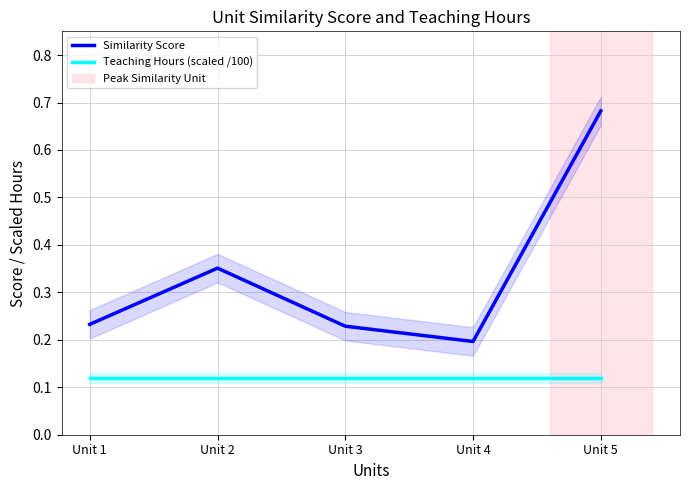

Between Unit 3 and Unit 4, which series saw the biggest shift?

Similarity Score